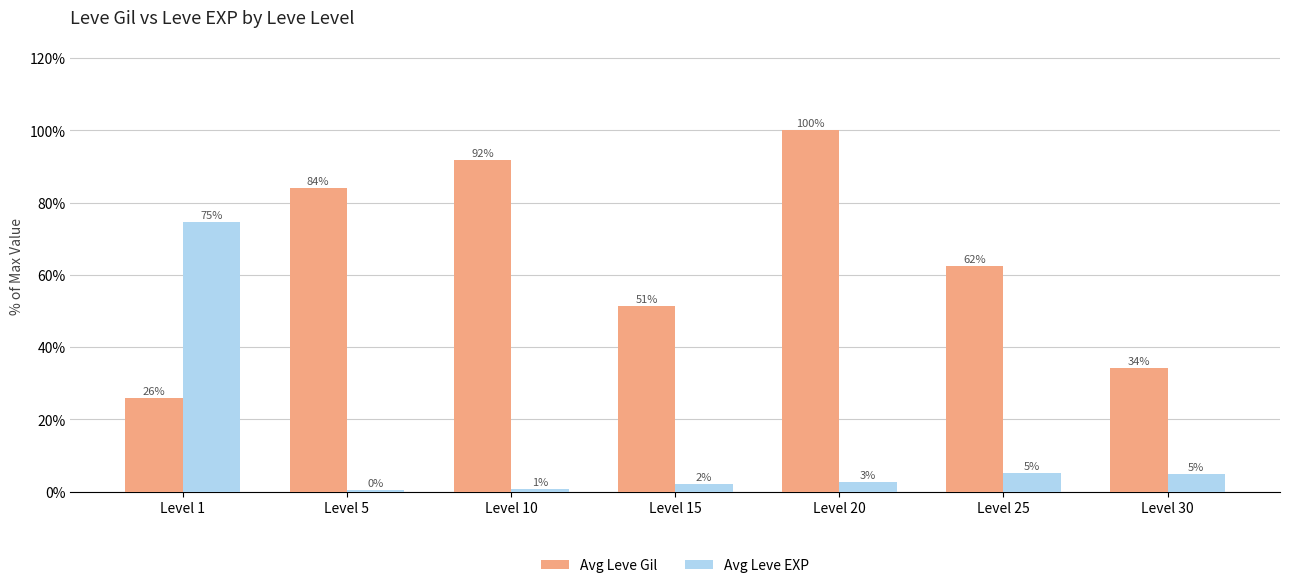

List the labels in order of Avg Leve EXP value, smallest first.

Level 5, Level 10, Level 15, Level 20, Level 30, Level 25, Level 1